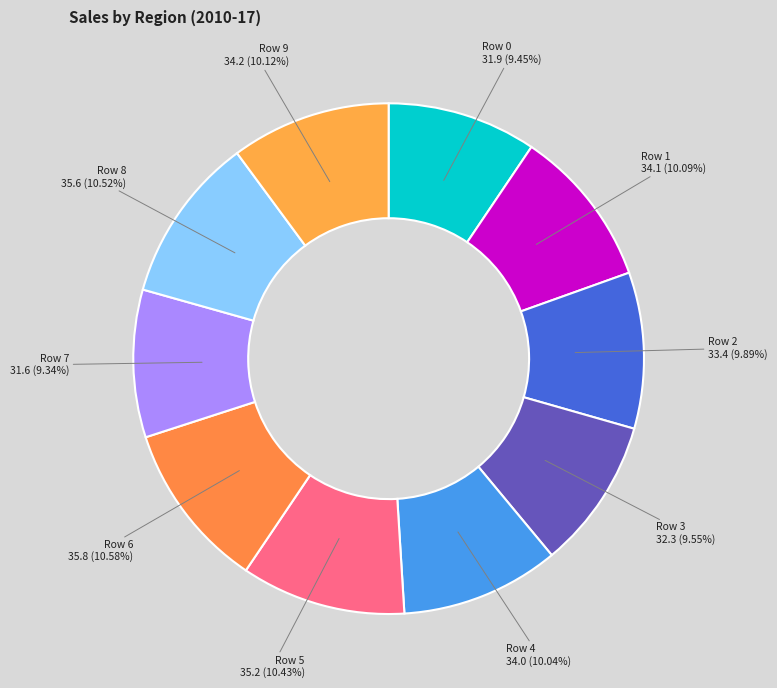

What is the total percentage of Row 7 and Row 3?

18.9%